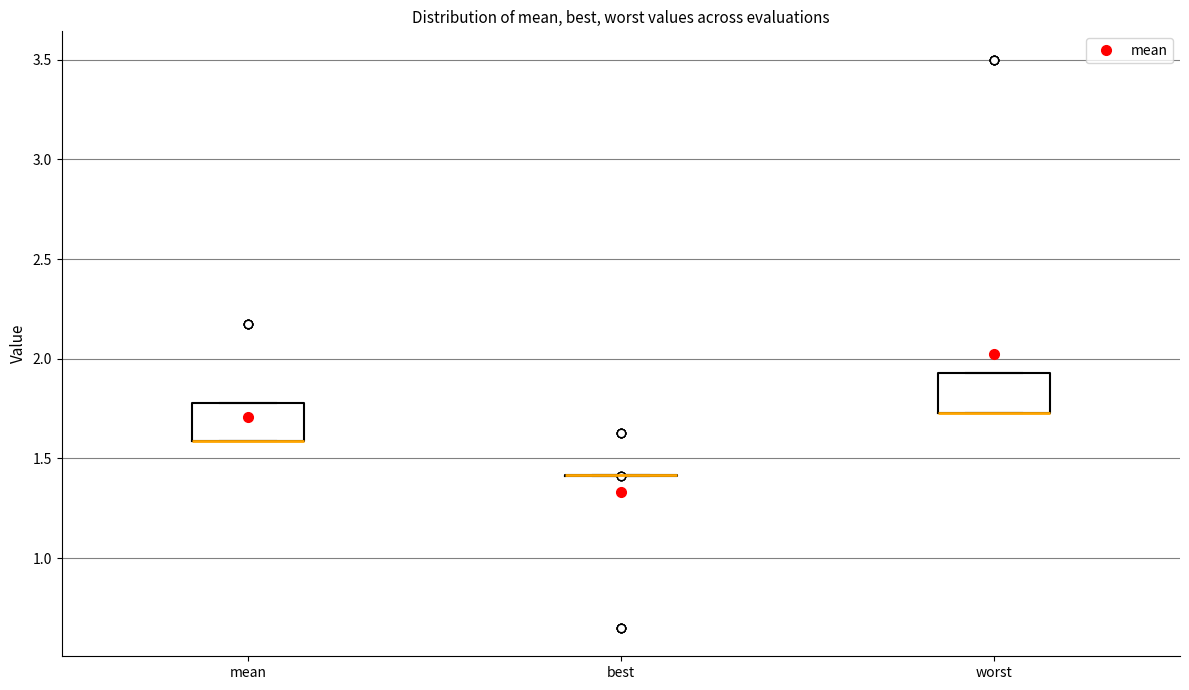

Reading left to right, read every box against the y-axis: the position of its median line, the range the box covers, and the ends of its whiskers. The values are not printed on the chart, so give them approximately, as read against the axis.

mean: median 1.60 (drawn on the box's lower edge), box 1.60 to 1.80, whiskers 1.60 to 1.80
best: box collapsed to a line at 1.40, whiskers 1.40 to 1.40
worst: median 1.75 (drawn on the box's lower edge), box 1.75 to 1.95, whiskers 1.75 to 1.95